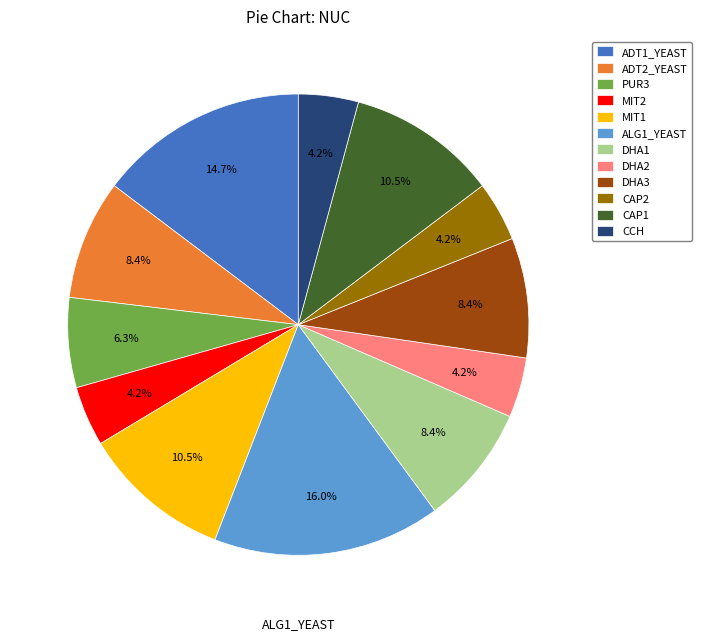

Which category has the biggest portion of the pie?

ALG1_YEAST